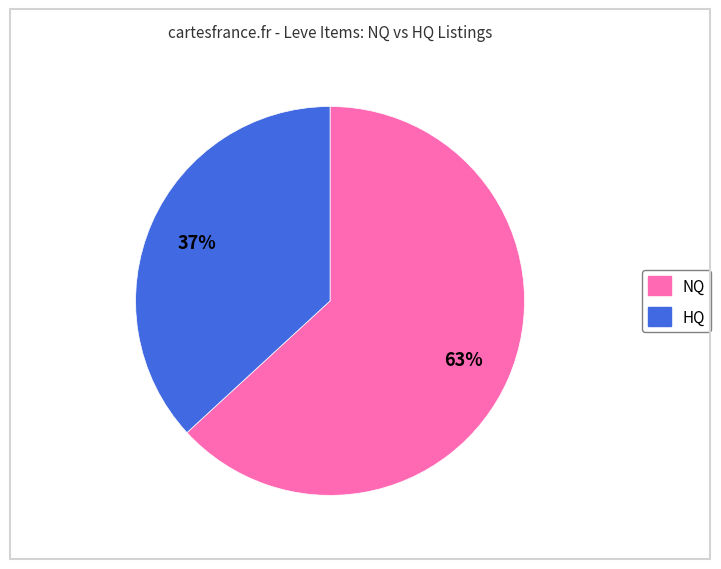

How many segments does this pie chart have?

2